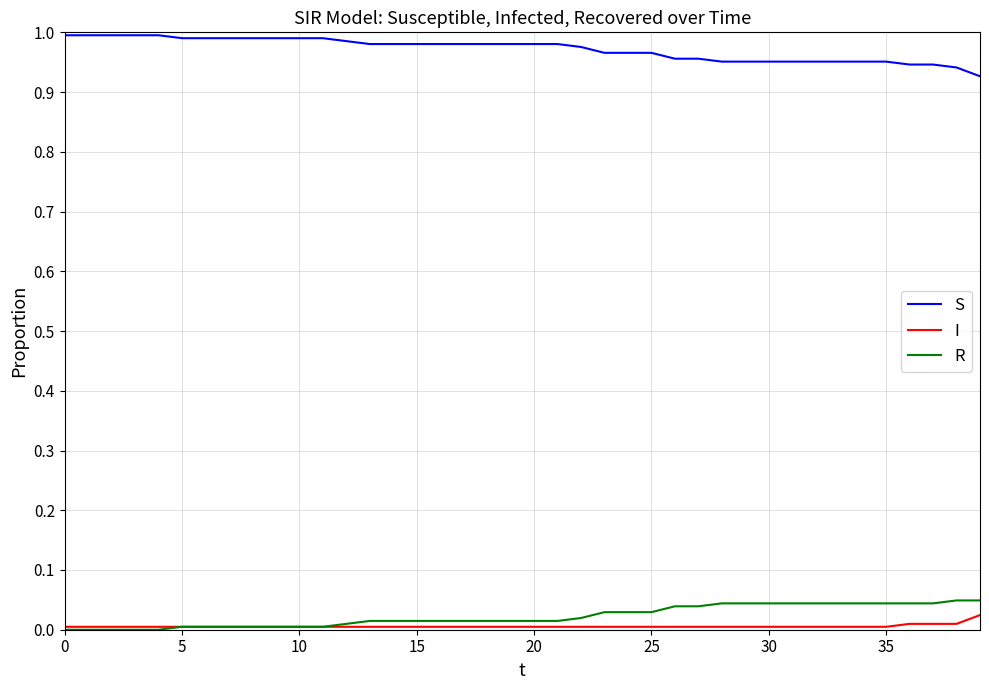

True or false: S and R intersect in this chart.

False